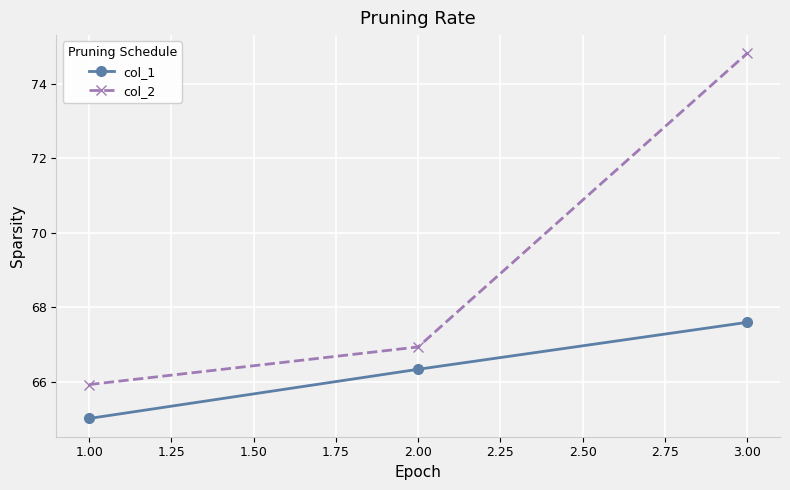

Is it true that col_1 equals 108.0 at 1.00?

False